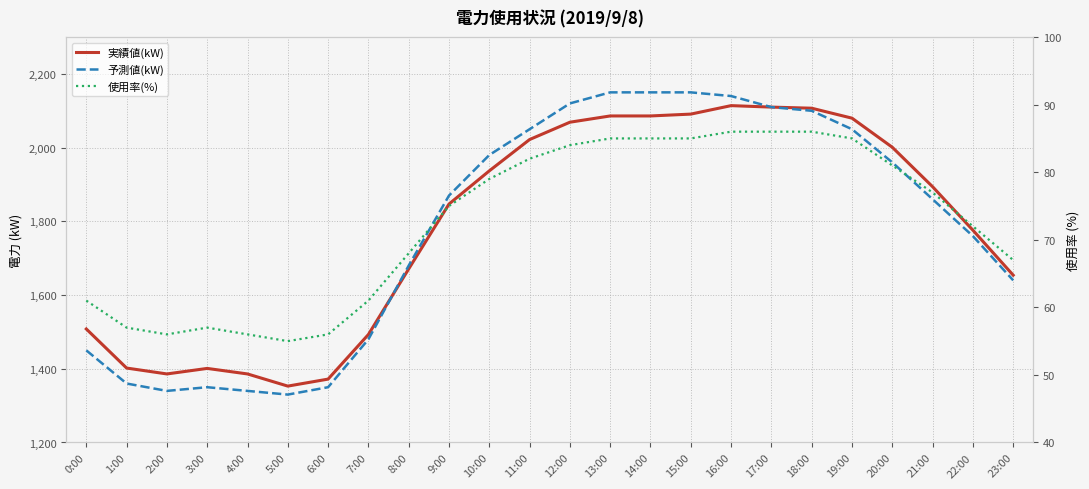

What is the difference between the 予測値(kW) values at 13:00 and 21:00?

290